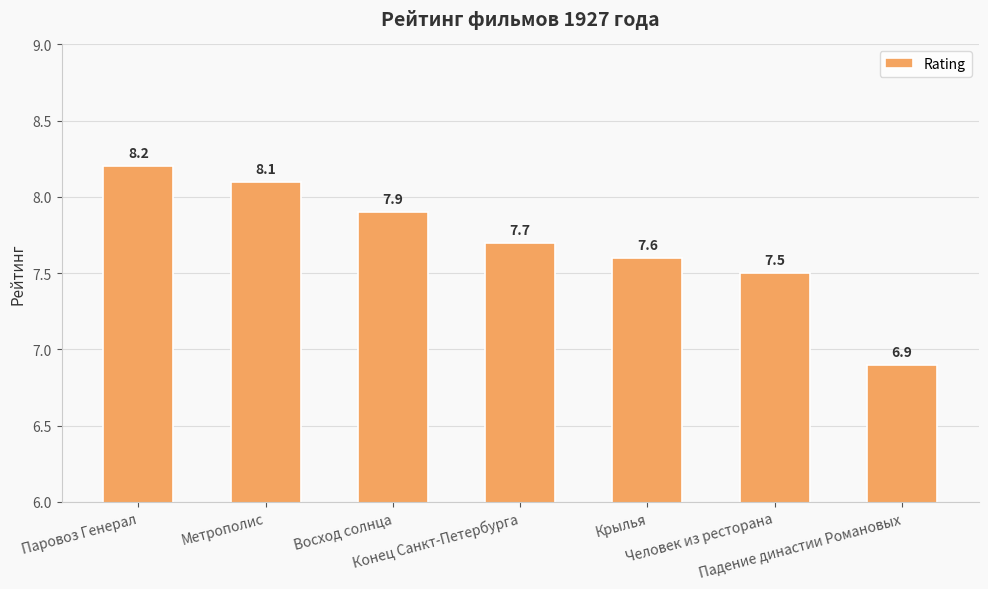

What is the value of the 2nd bar from the left?

8.1